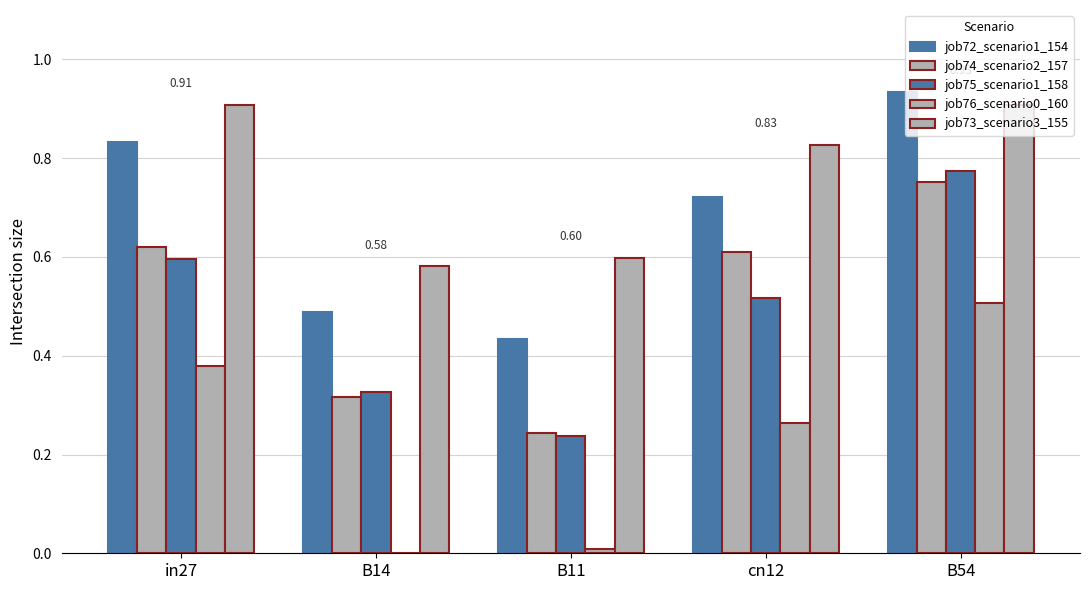

True or false: job72_scenario1_154 has a value of 0.6 at B11.

False